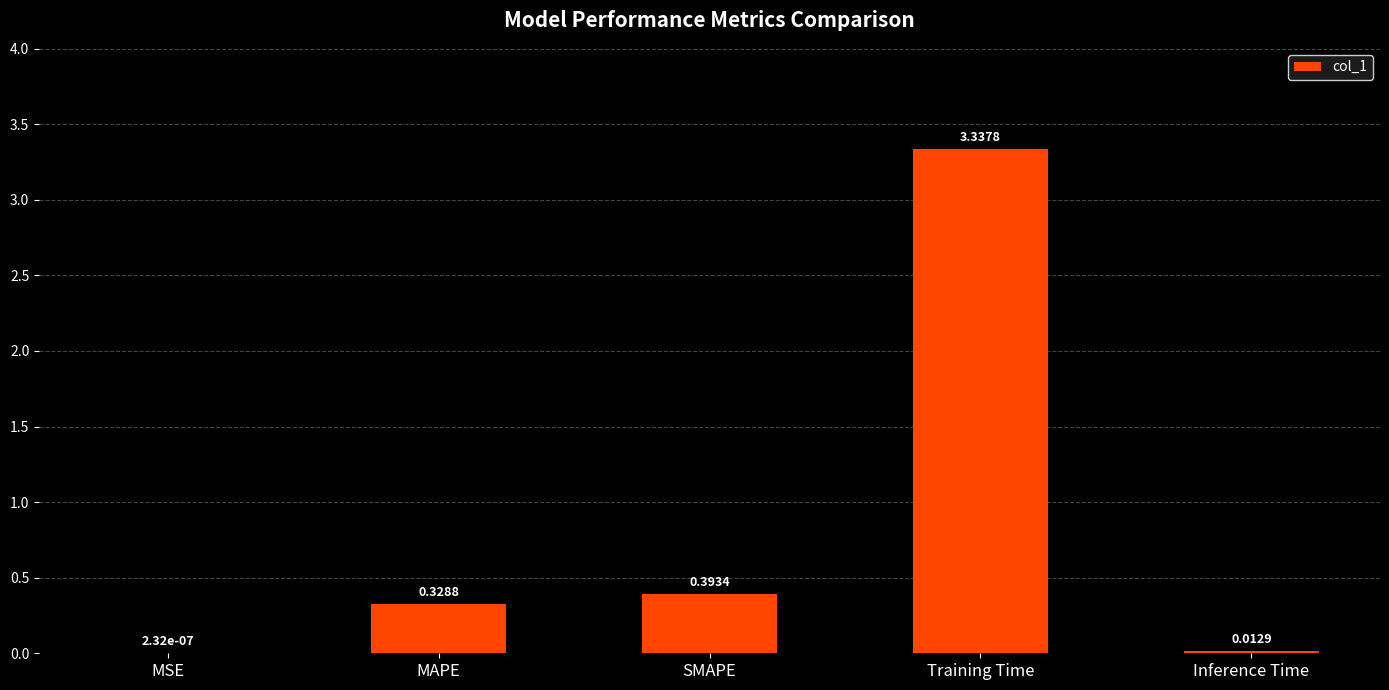

Are the bars grouped side by side (vs. stacked)?

No